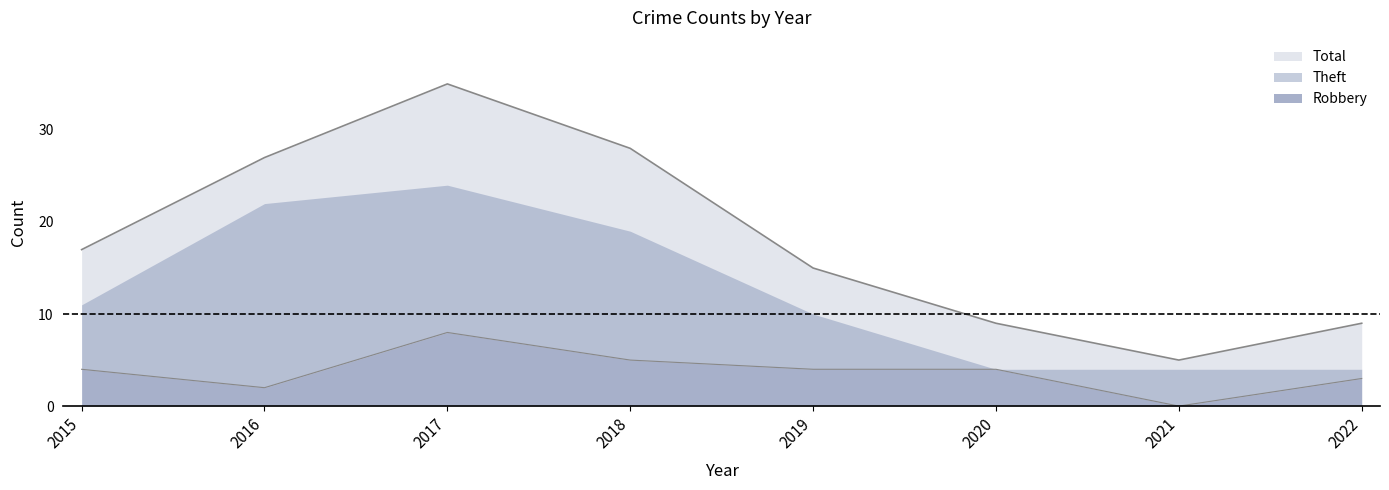

How many interior local valleys does the Theft series have?

1